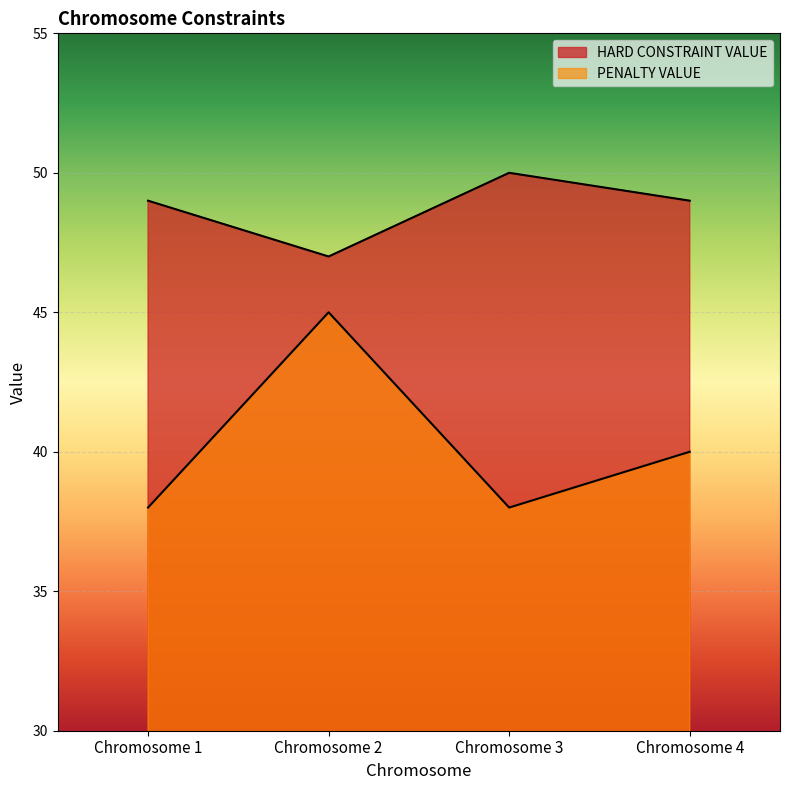

Which series has the widest spread of values?

PENALTY VALUE